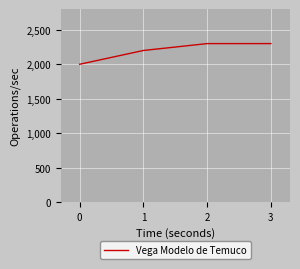

What is the smallest value displayed?

2000